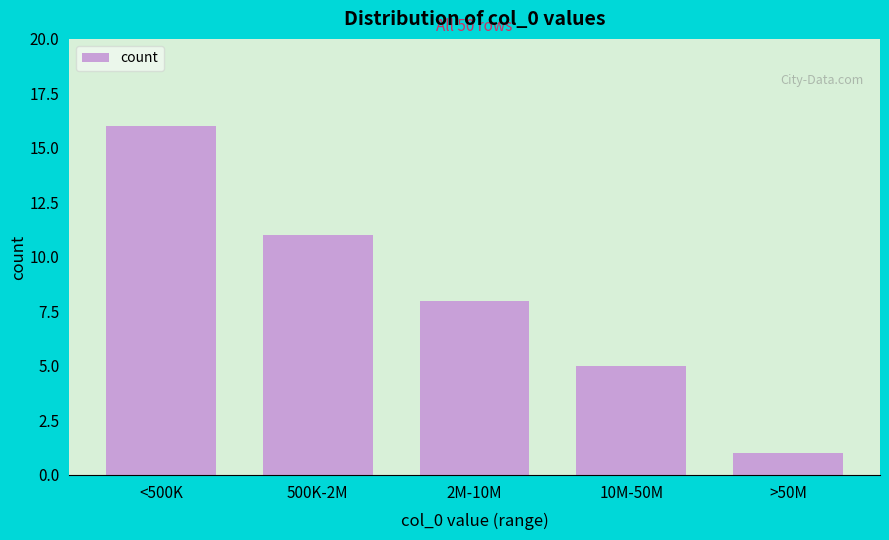

Reading right to left, extract all data points from this chart.

>50M=1	10M-50M=5	2M-10M=8	500K-2M=11	<500K=16